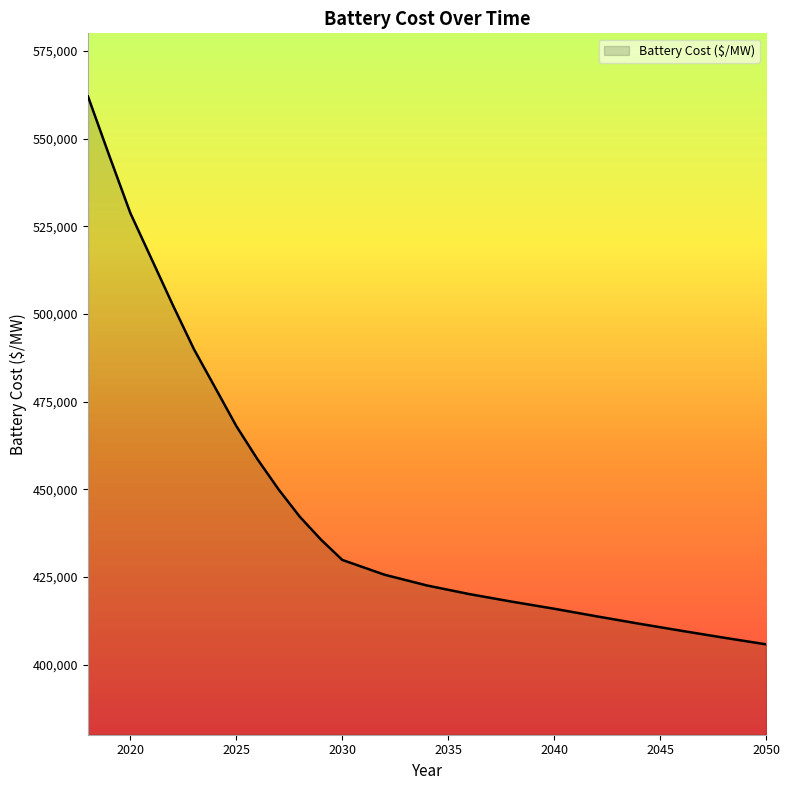

What is the minimum value shown in the chart?

405778.2